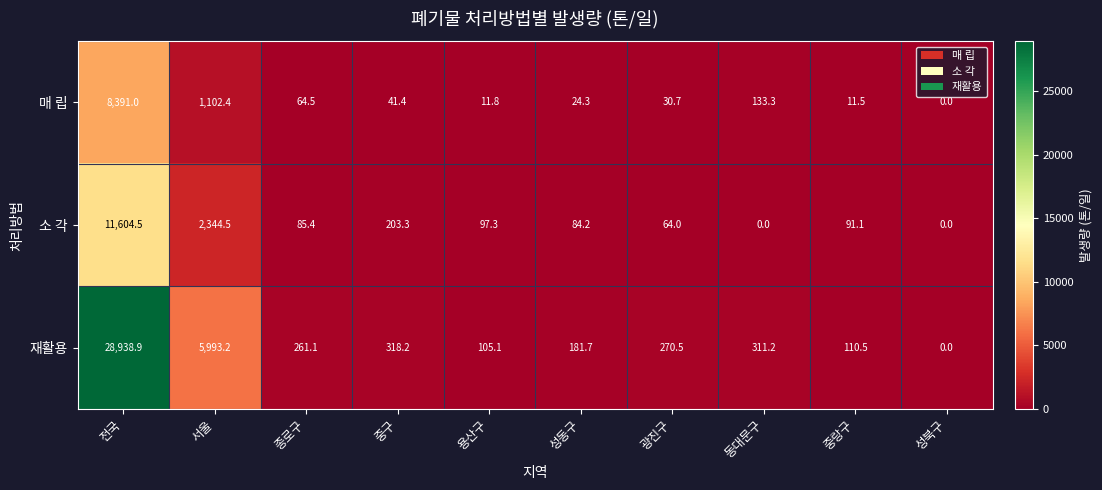

Reading left to right, transcribe all the data shown in this chart.

매 립: 8391.0	1102.4	64.5	41.4	11.8	24.3	30.7	133.3	11.5	0.0
소 각: 11604.5	2344.5	85.4	203.3	97.3	84.2	64.0	0.0	91.1	0.0
재활용: 28938.9	5993.2	261.1	318.2	105.1	181.7	270.5	311.2	110.5	0.0